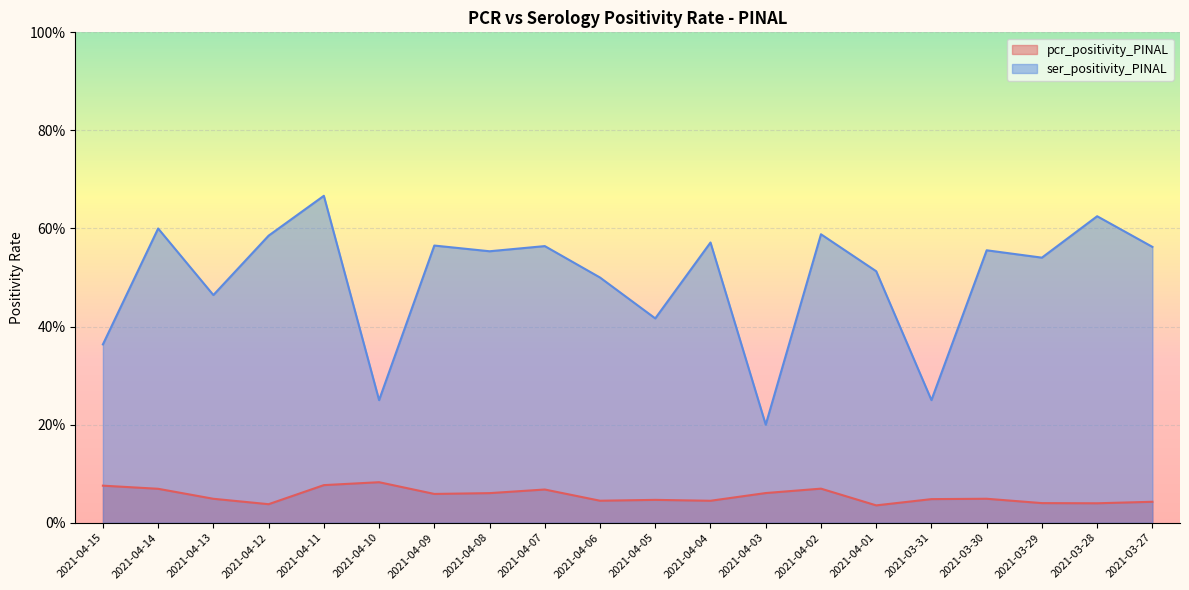

What is the sum of the pcr_positivity_PINAL values at 2021-03-30 and 2021-03-29?

0.1